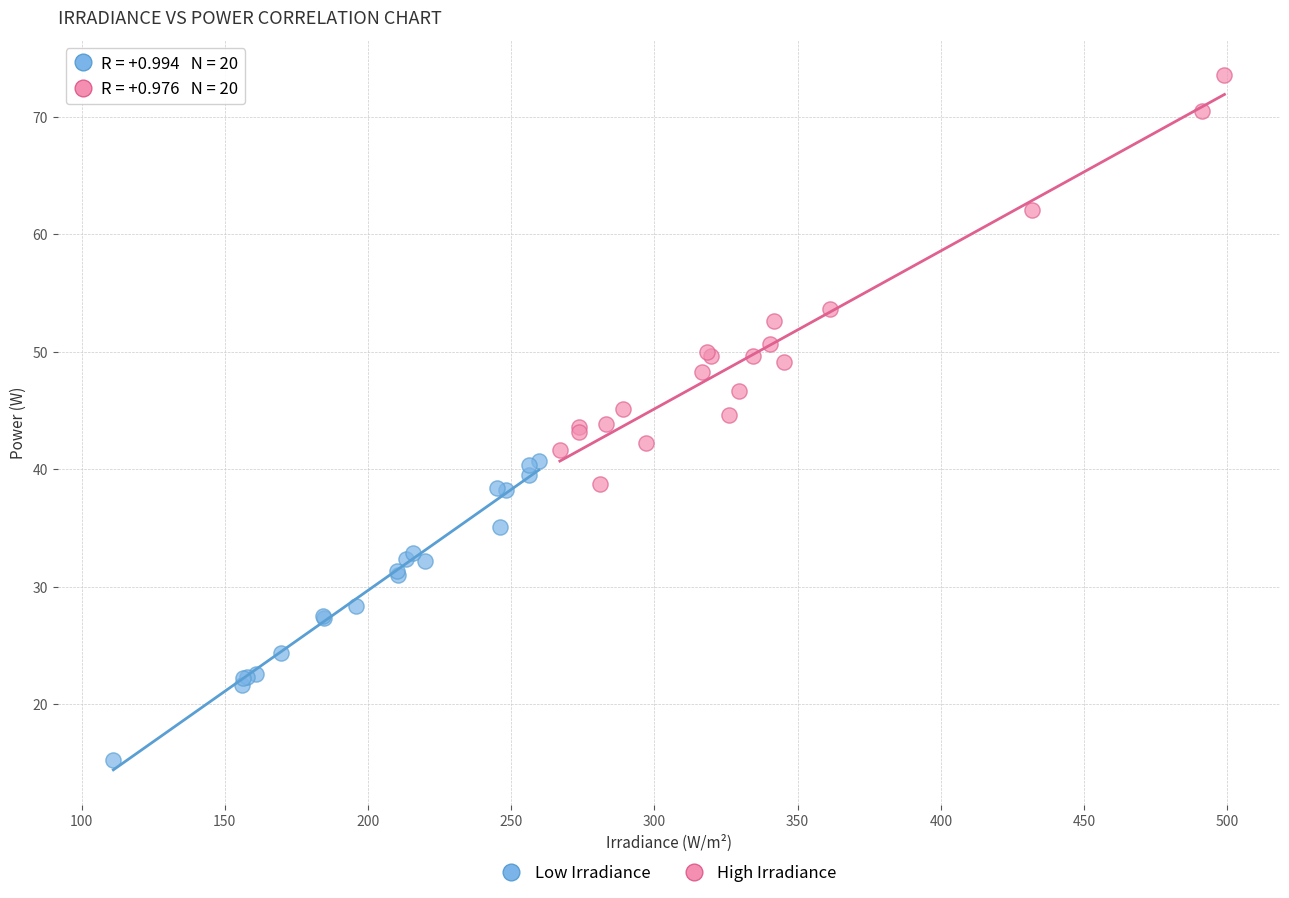

Which series reaches the minimum Y coordinate?

Low Irradiance